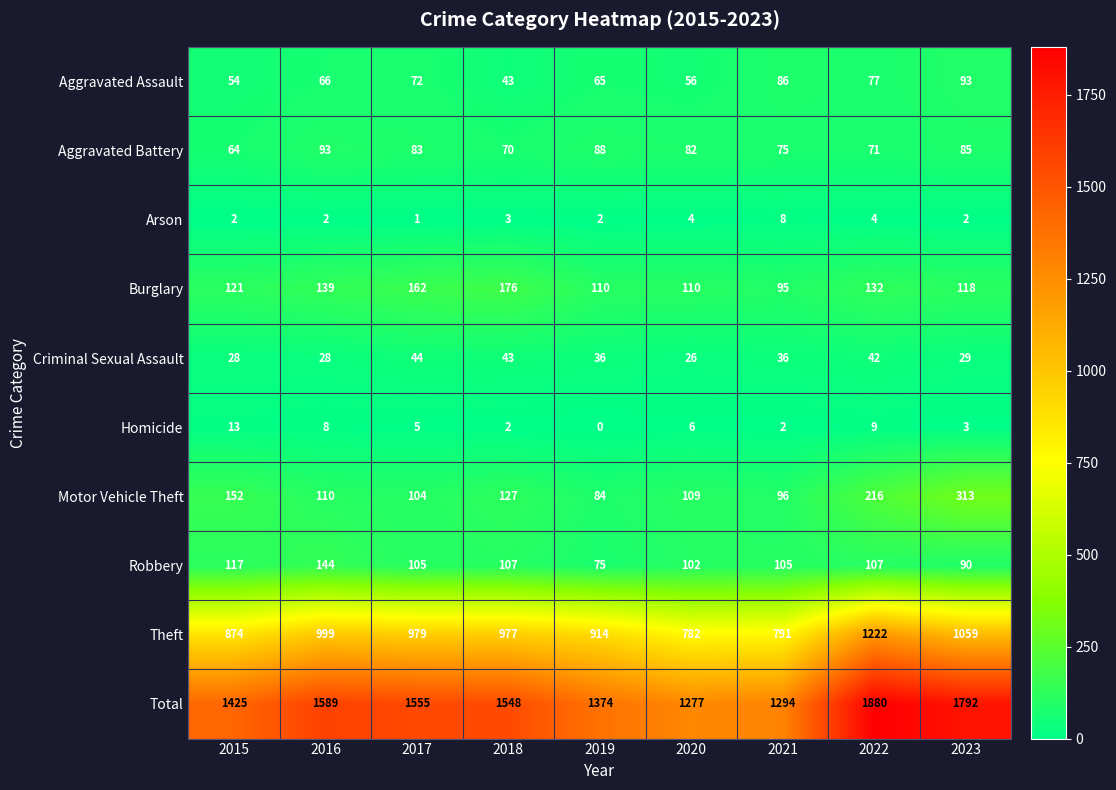

What is the difference between the maximum and minimum values in the Homicide series?

13